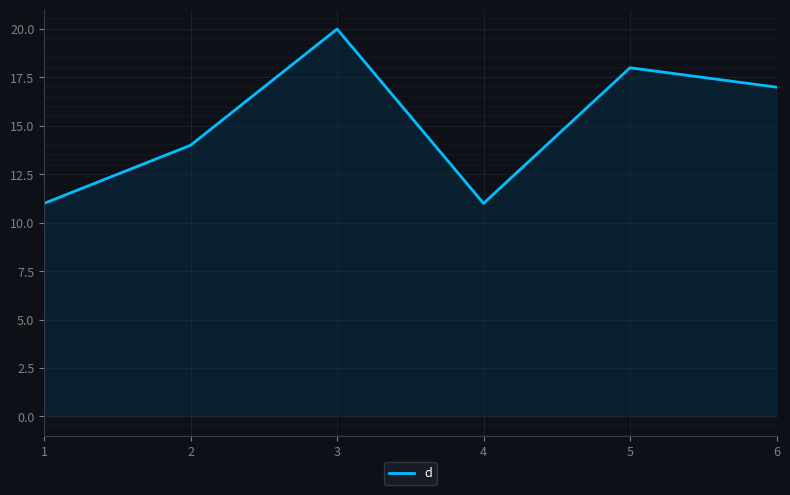

Reading right to left, list all the values displayed in this chart.

6=17	5=18	4=11	3=20	2=14	1=11